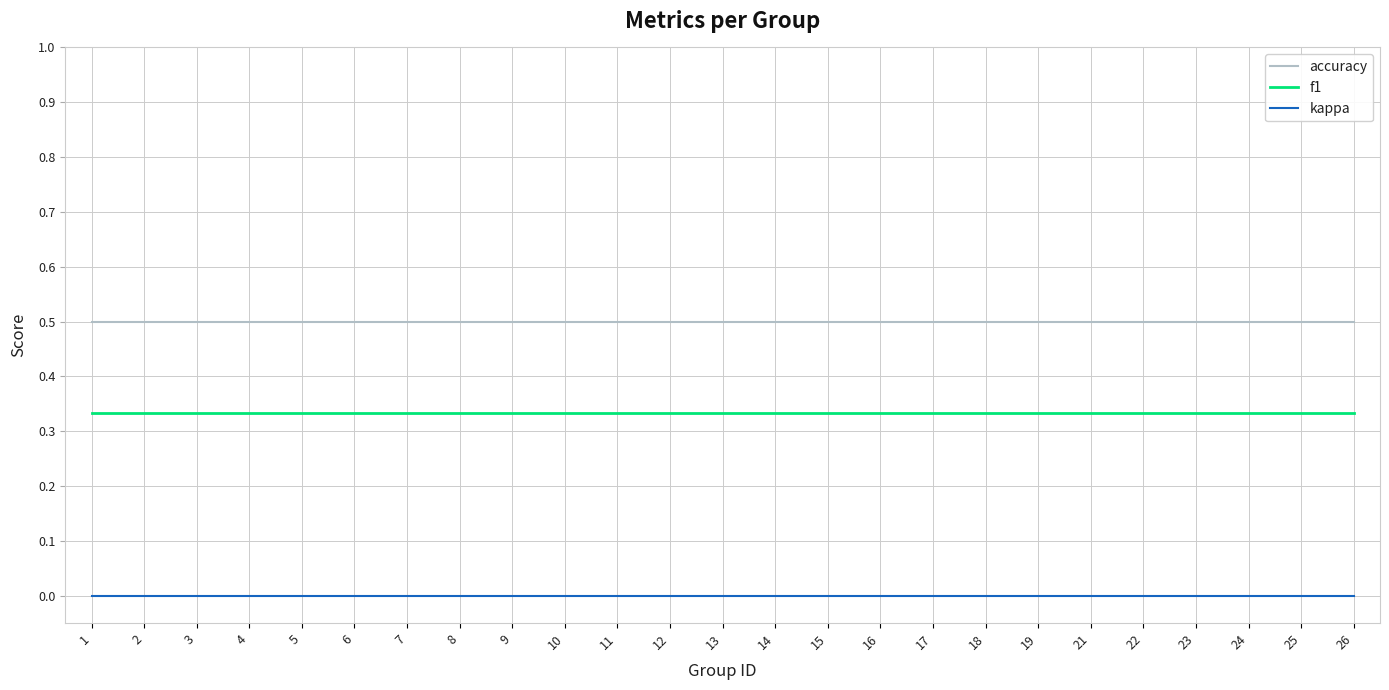

True or false: accuracy and kappa intersect in this chart.

False